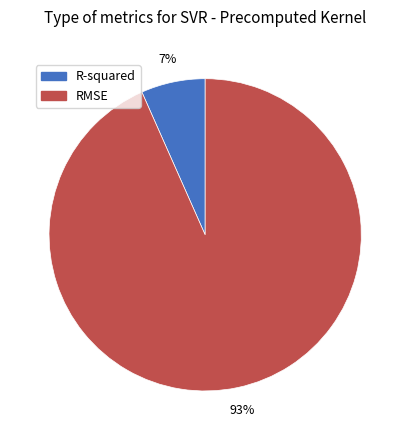

Which category has the smallest portion of the pie?

R-squared